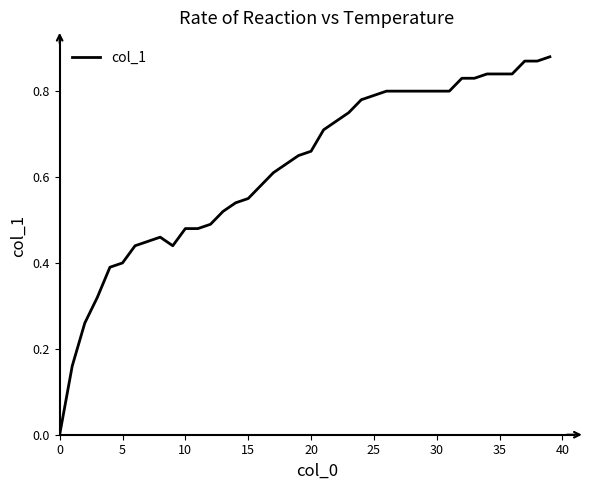

The chart shows a value of 0.7 at 5. True or false?

False